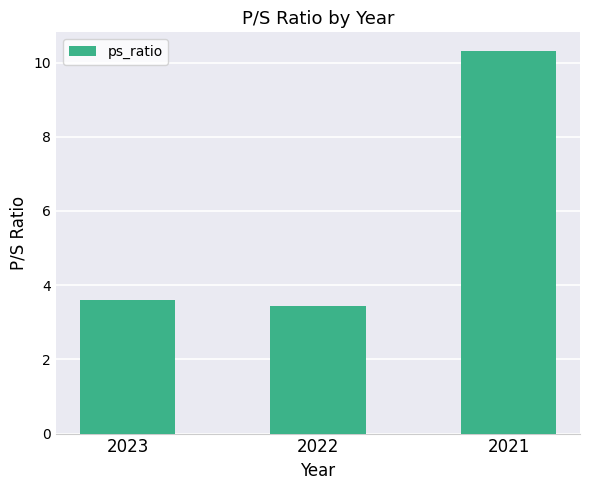

Reading left to right, list all the values displayed in this chart.

2023=3.6	2022=3.4	2021=10.3